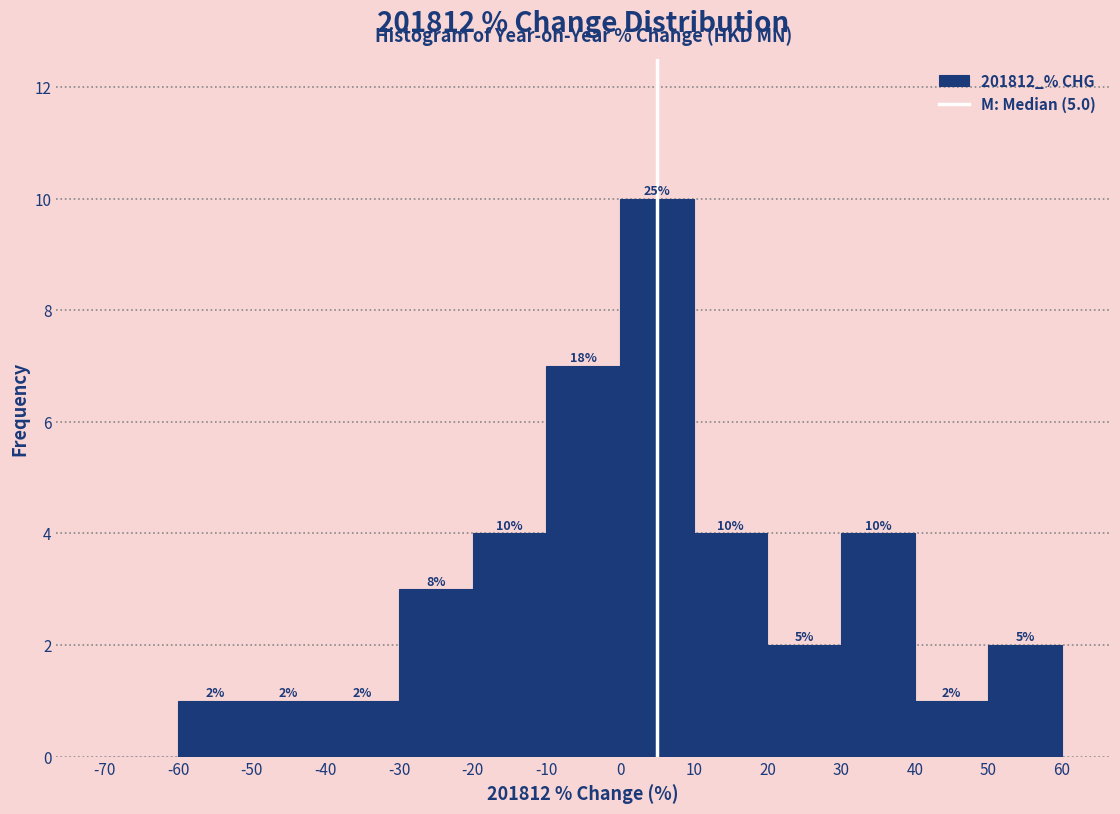

Over which range of the x-axis is the bar tallest?

0 to 10